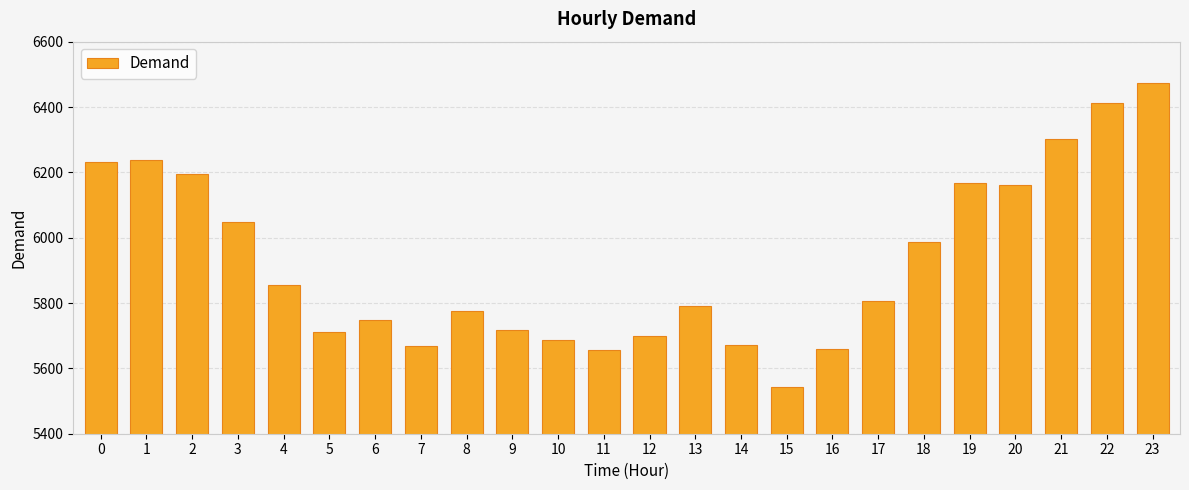

The value at 16 is 2329. True or false?

False